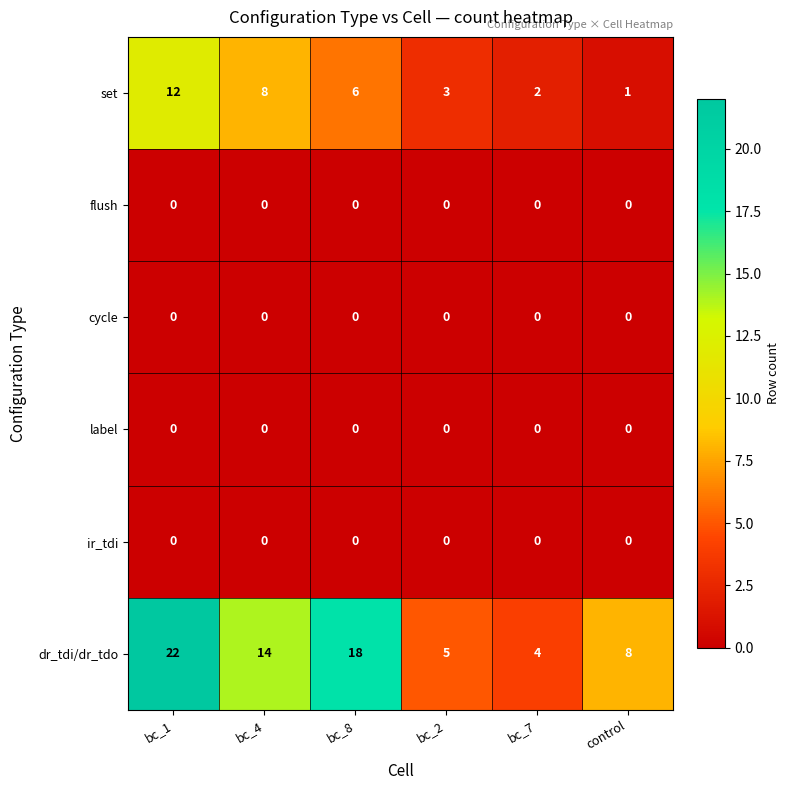

Rank the categories by set value from lowest to highest.

control, bc_7, bc_2, bc_8, bc_4, bc_1